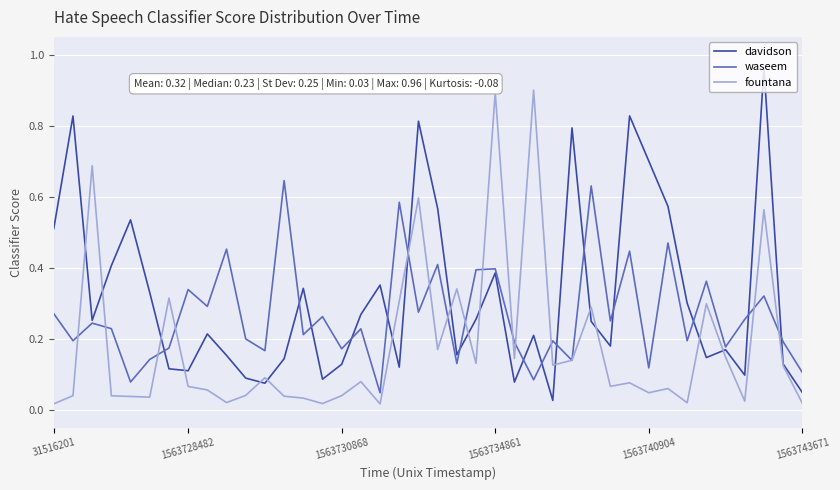

Which series has the largest total across all categories?

davidson